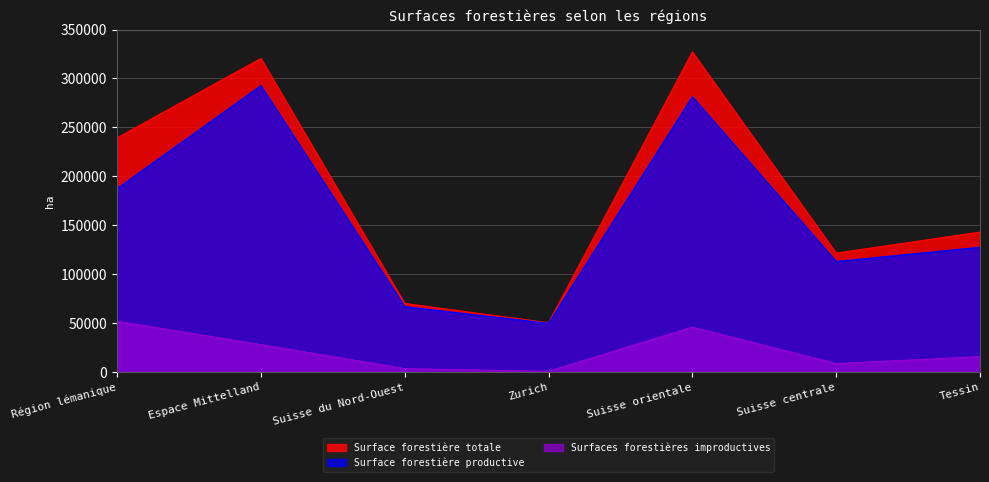

At which label is Surface forestière totale closest to 188615?

Tessin